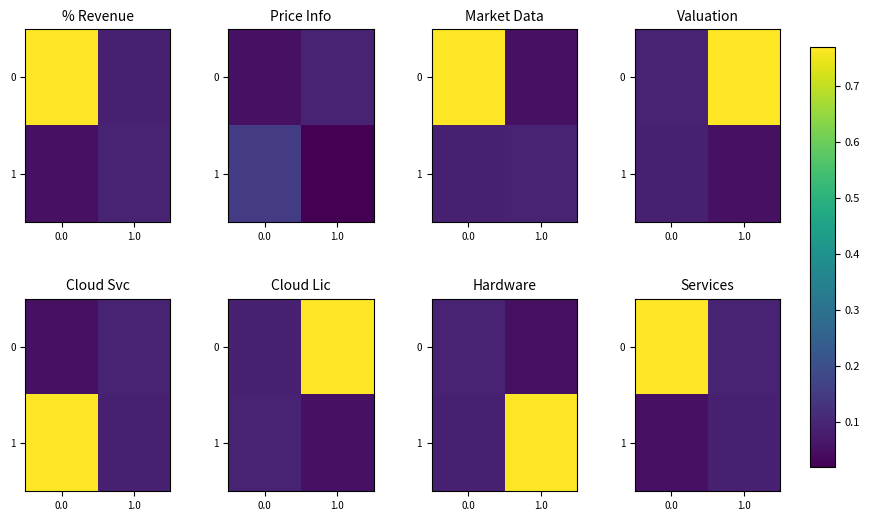

Is it true that 1 equals 0.1 at 0.0?

False